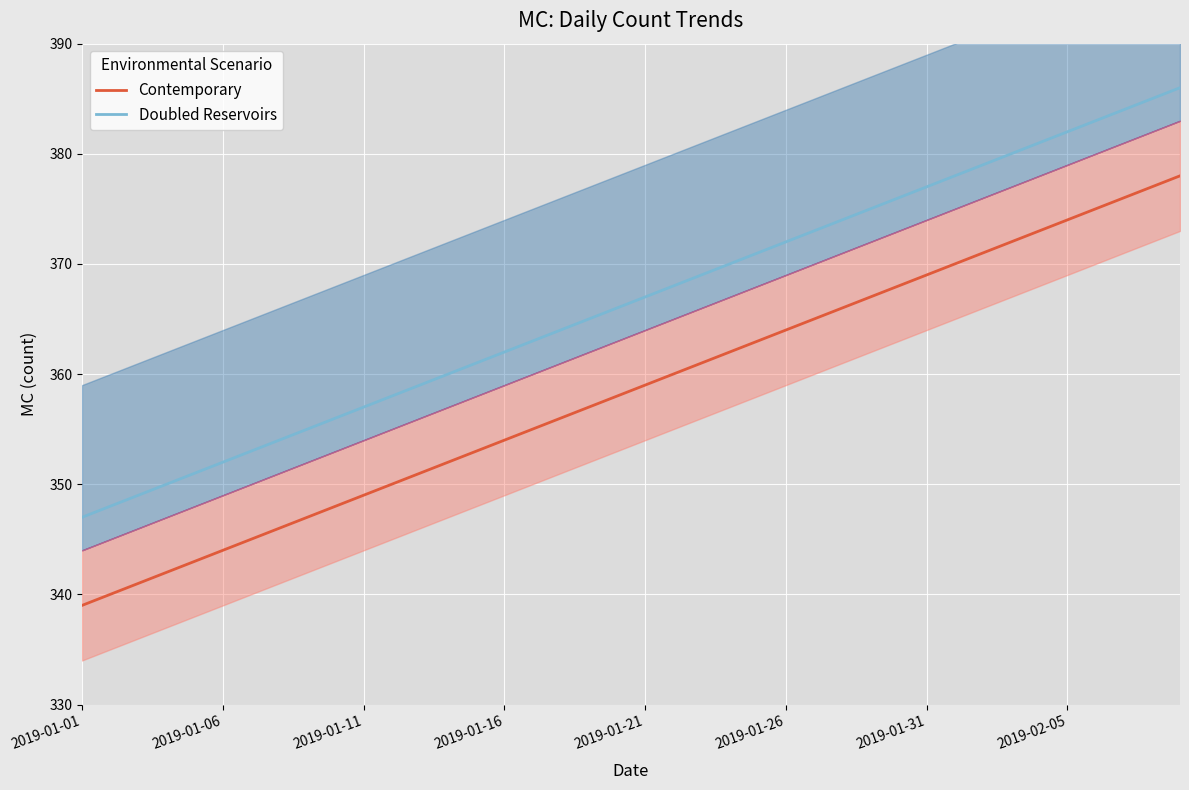

What is the value of the Contemporary point at the 14th from the left?

352.0